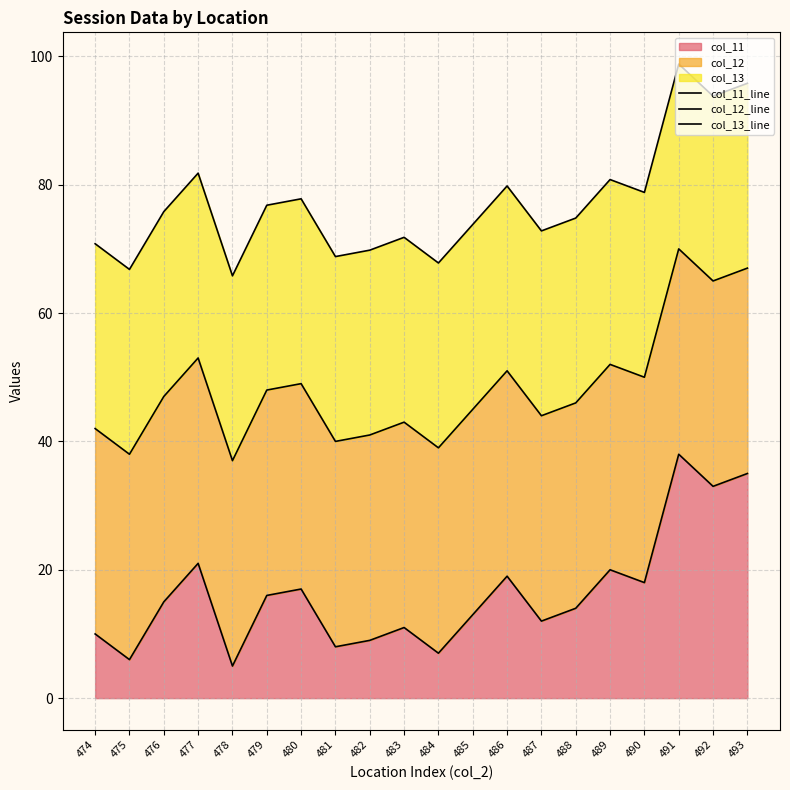

What is the sum of the col_13_line values at 478 and 474?

136.6